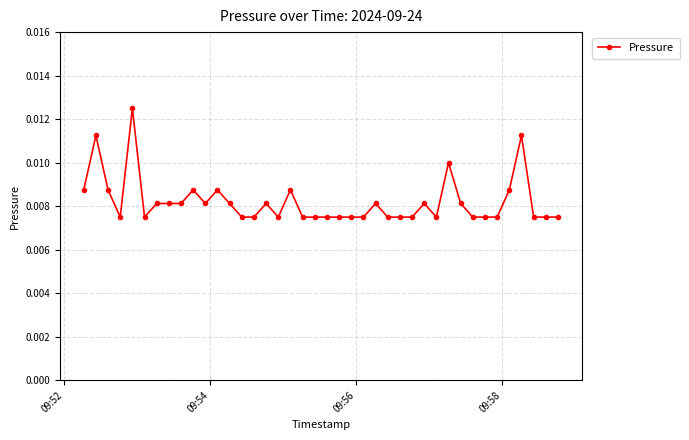

True or false: there are more than 1 points higher than both neighbors.

True